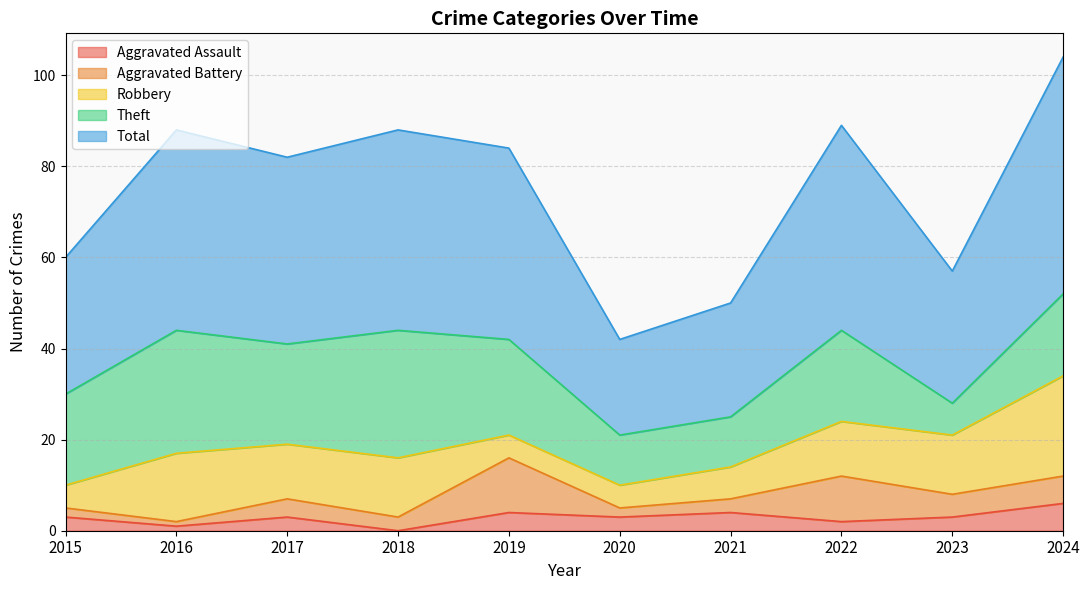

Reading left to right, what are all the values shown in this chart?

Aggravated Assault: 3	1	3	0	4	3	4	2	3	6
Aggravated Battery: 2	1	4	3	12	2	3	10	5	6
Robbery: 5	15	12	13	5	5	7	12	13	22
Theft: 20	27	22	28	21	11	11	20	7	18
Total: 30	44	41	44	42	21	25	45	29	52